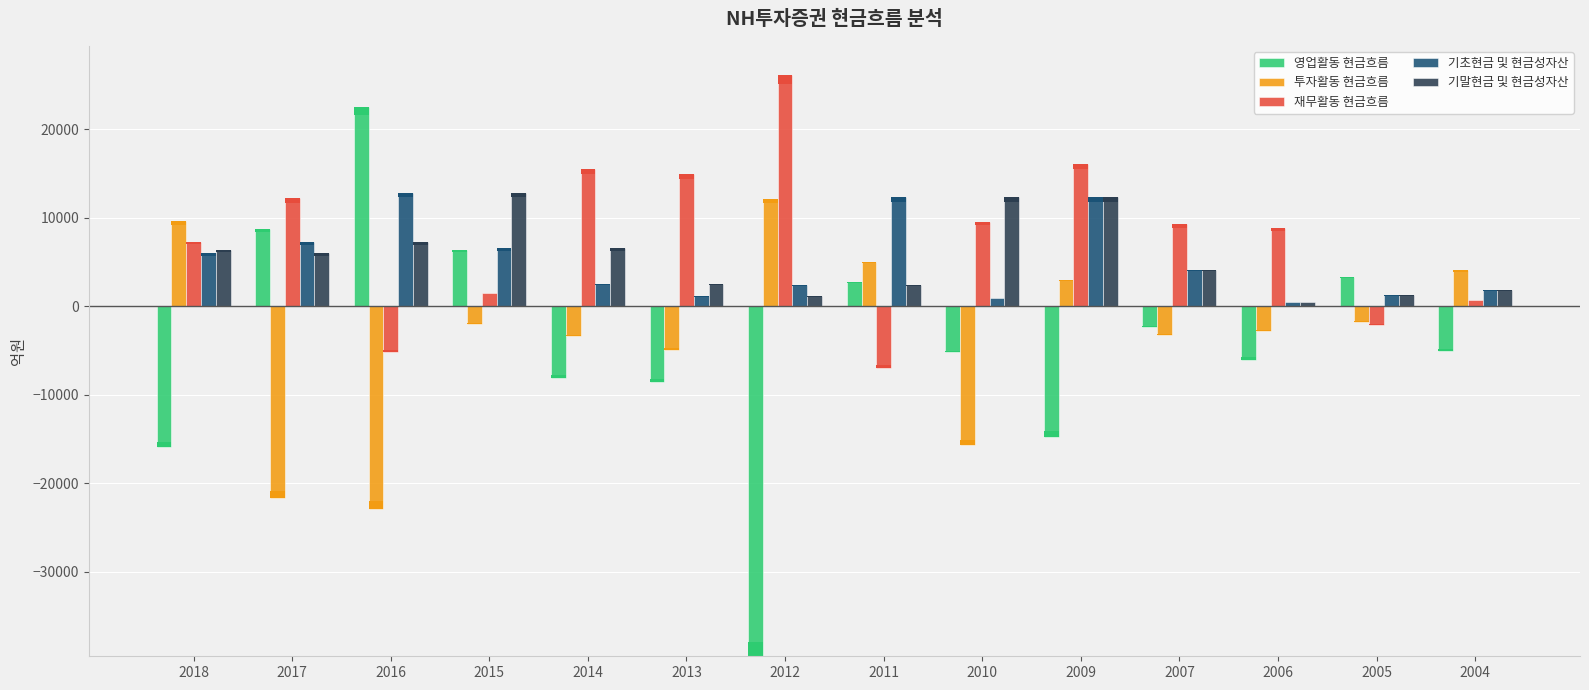

How many values in 영업활동 현금흐름 are above zero?

5